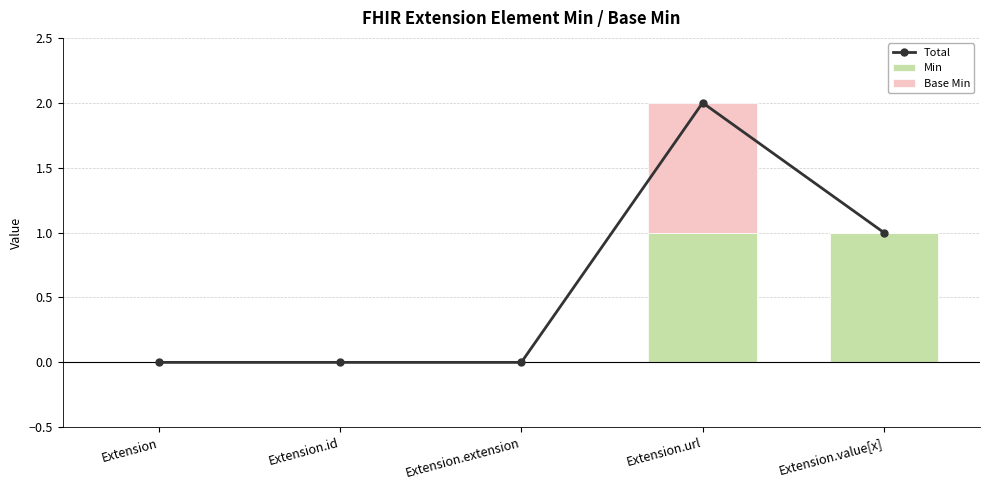

Which category has the lowest value in the Min series?

Extension